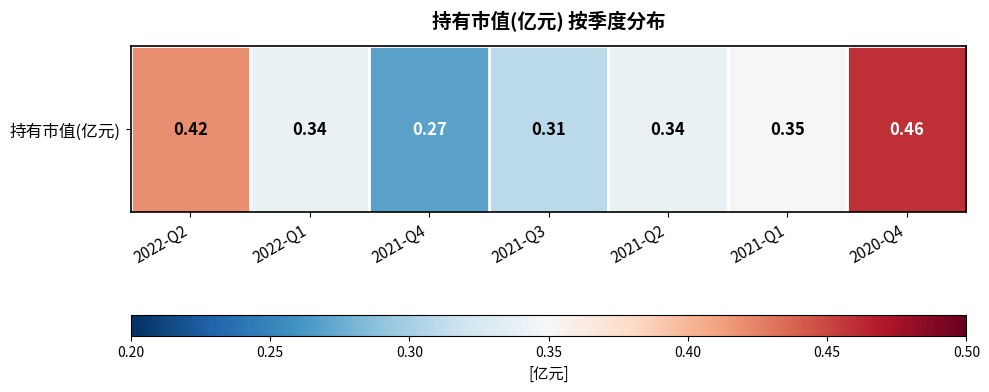

Reading left to right, transcribe all the data shown in this chart.

2022-Q2=0.4	2022-Q1=0.3	2021-Q4=0.3	2021-Q3=0.3	2021-Q2=0.3	2021-Q1=0.3	2020-Q4=0.5